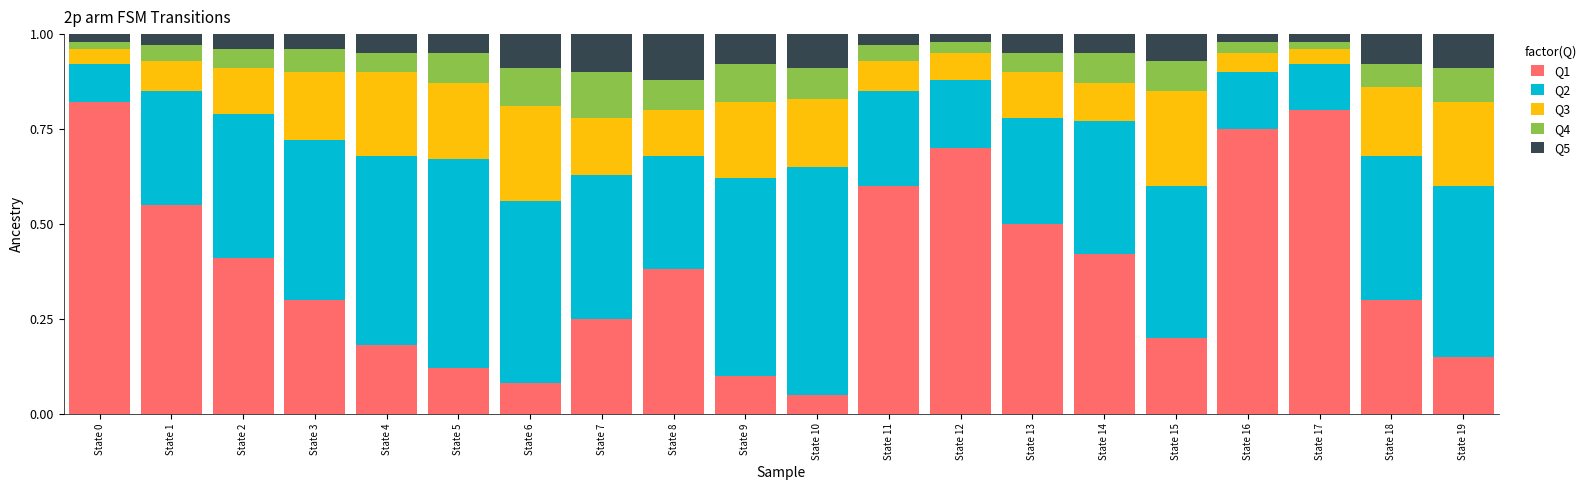

Which category has the lowest value in the Q1 series?

State 10